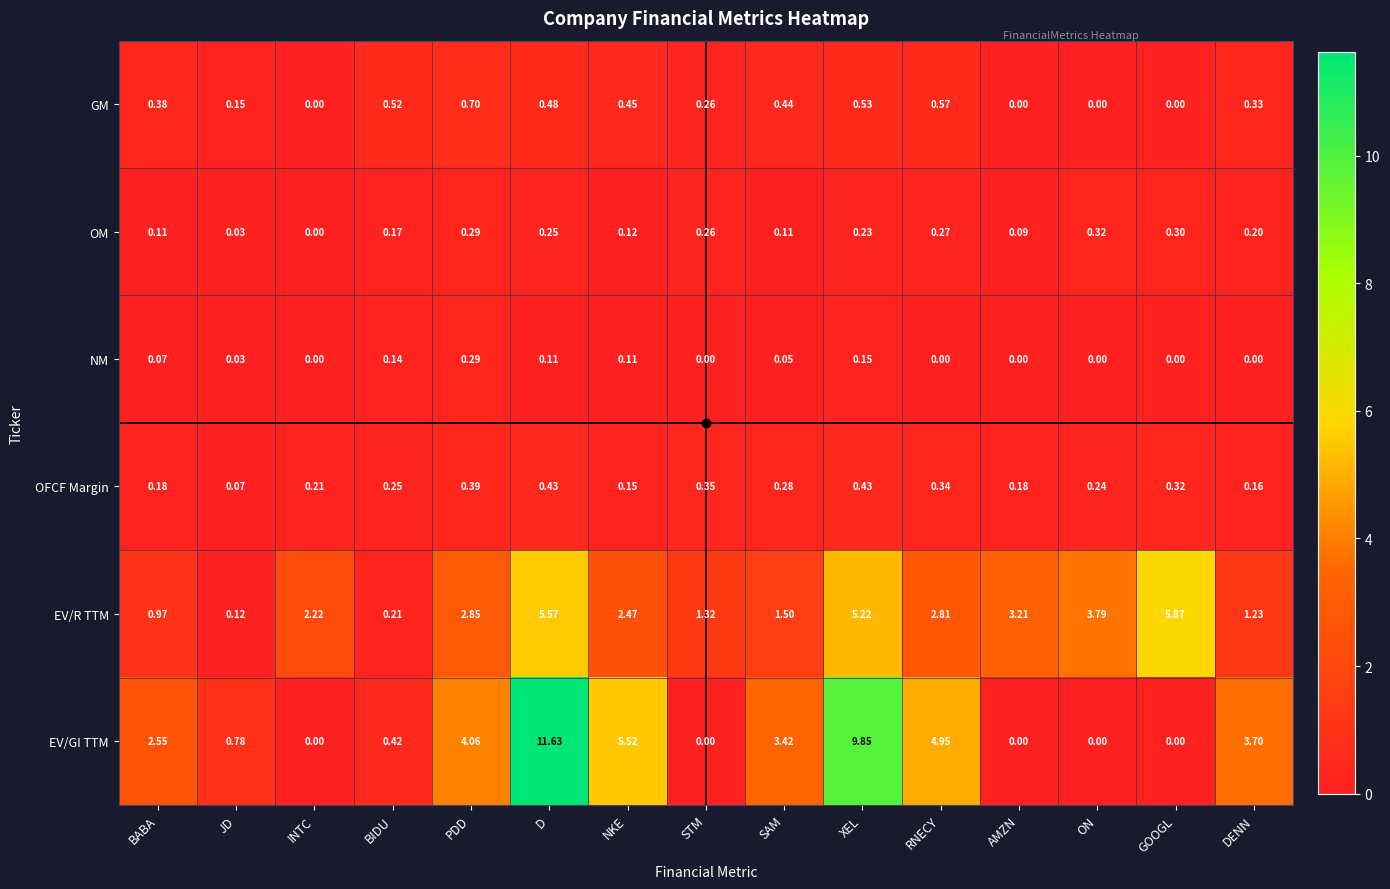

At which label does GM reach its peak?

PDD